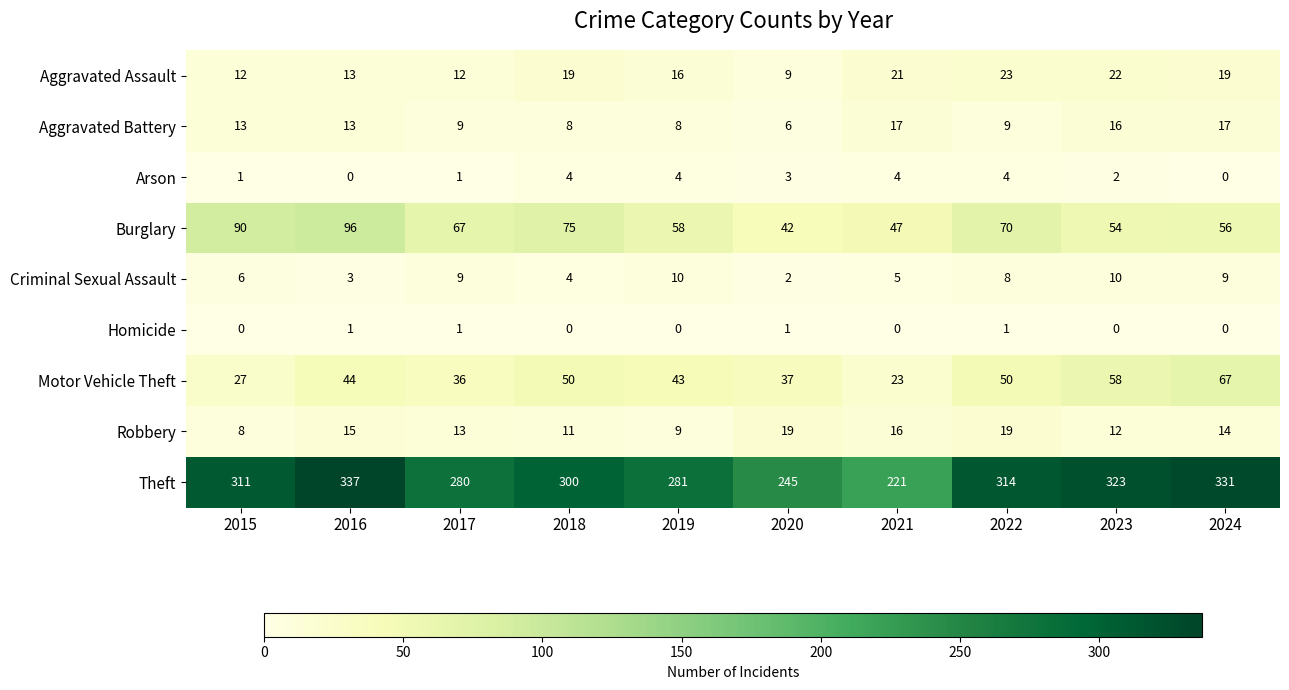

Which series has the widest spread of values?

Theft